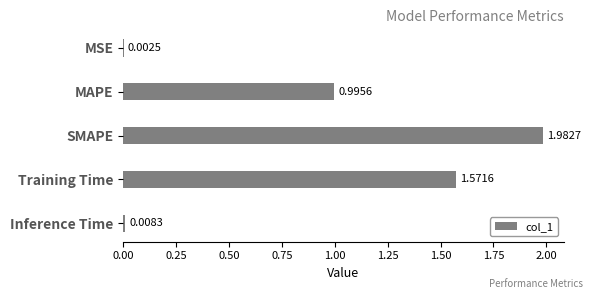

How many series are shown in this chart?

1